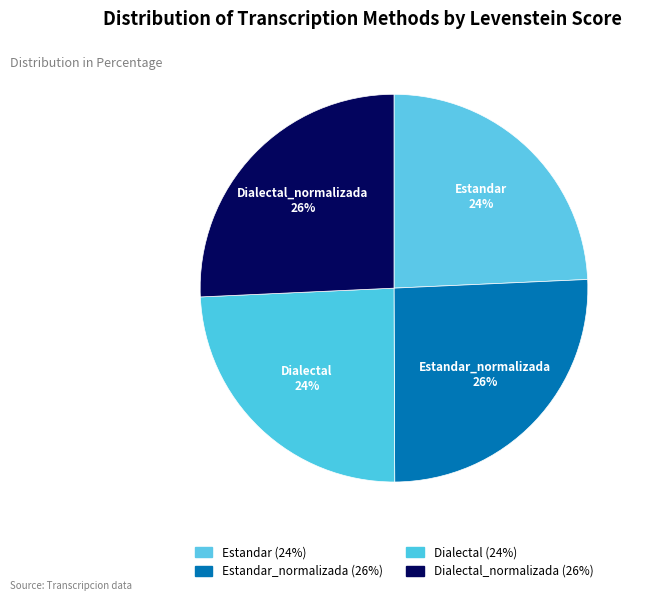

Do Estandar_normalizada and Dialectal_normalizada together represent more than half of the pie?

Yes